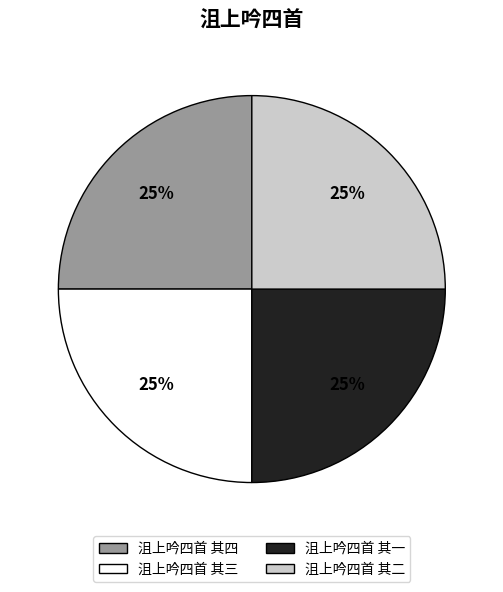

Approximately how many times larger is the value at 沮上吟四首 其三 compared to 沮上吟四首 其四?

1.0